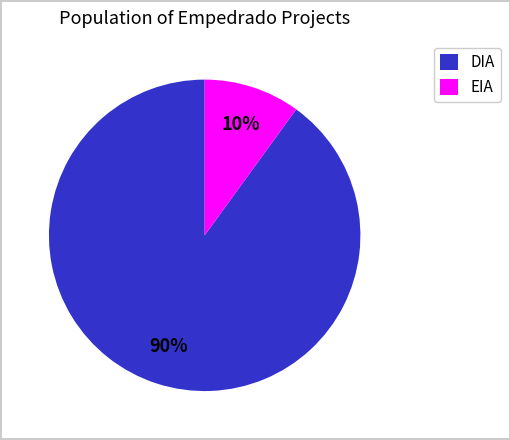

The DIA slice represents 90% of the pie. True or false?

True